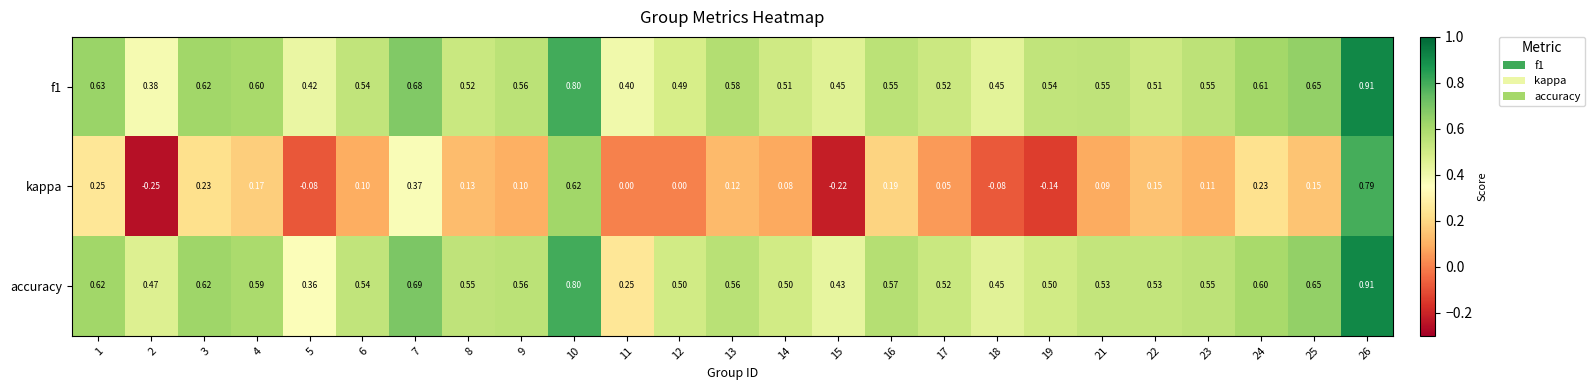

Which series has the widest spread of values?

kappa